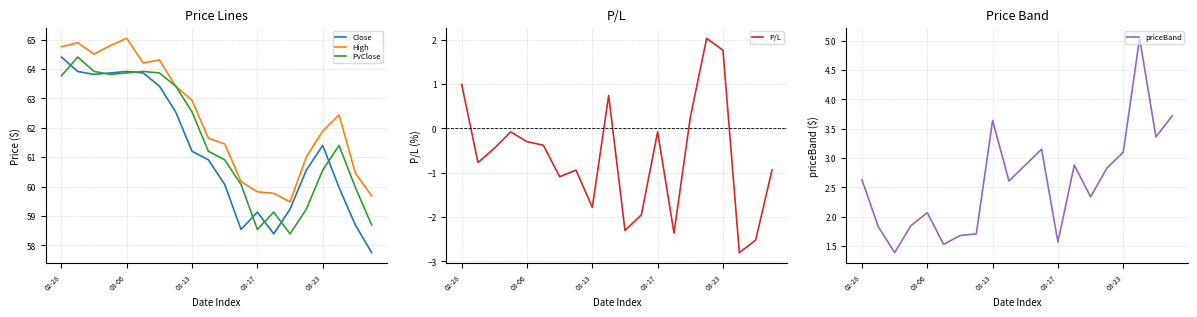

What position from the left is 19?

20